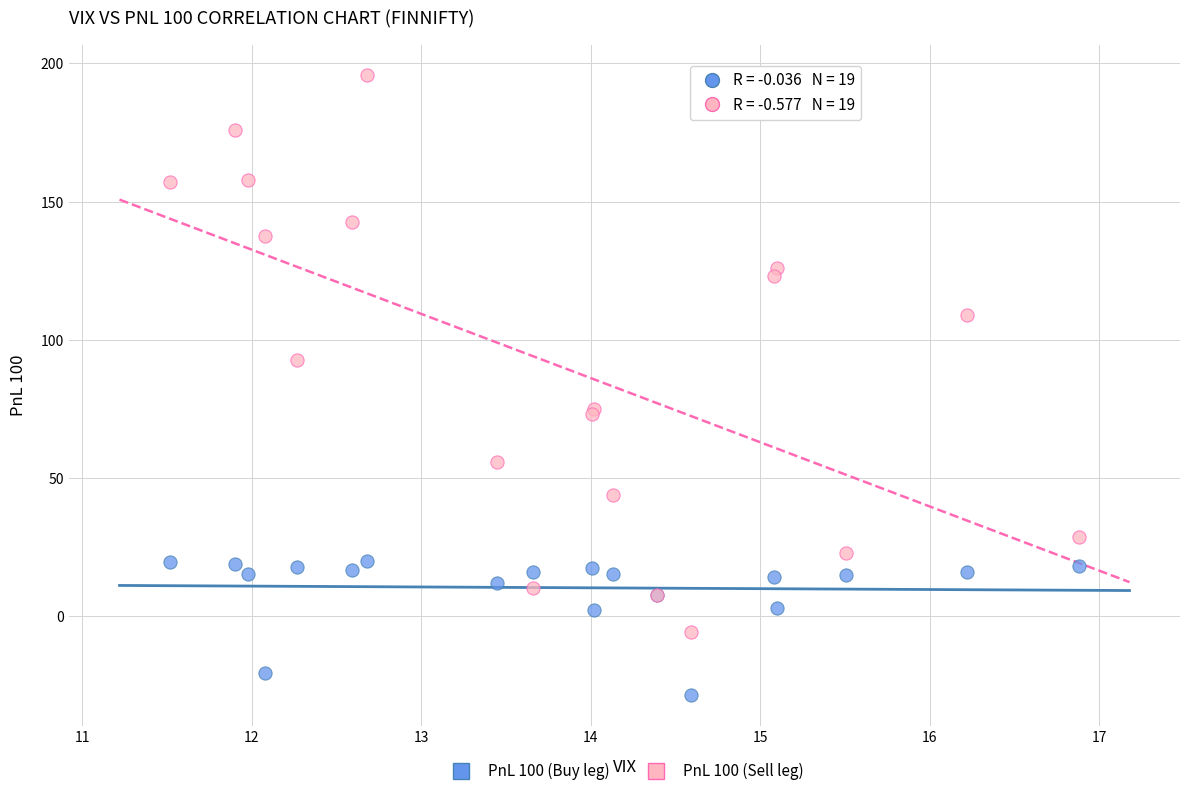

Which series contains the highest Y value?

PnL 100 (Sell leg)